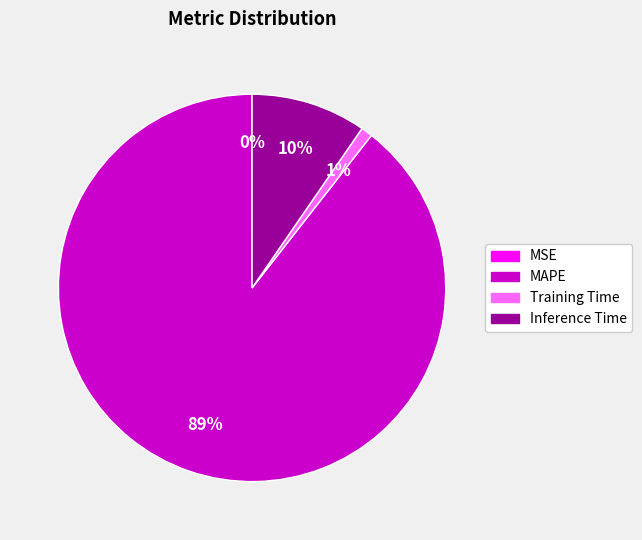

Which category has the biggest portion of the pie?

MAPE